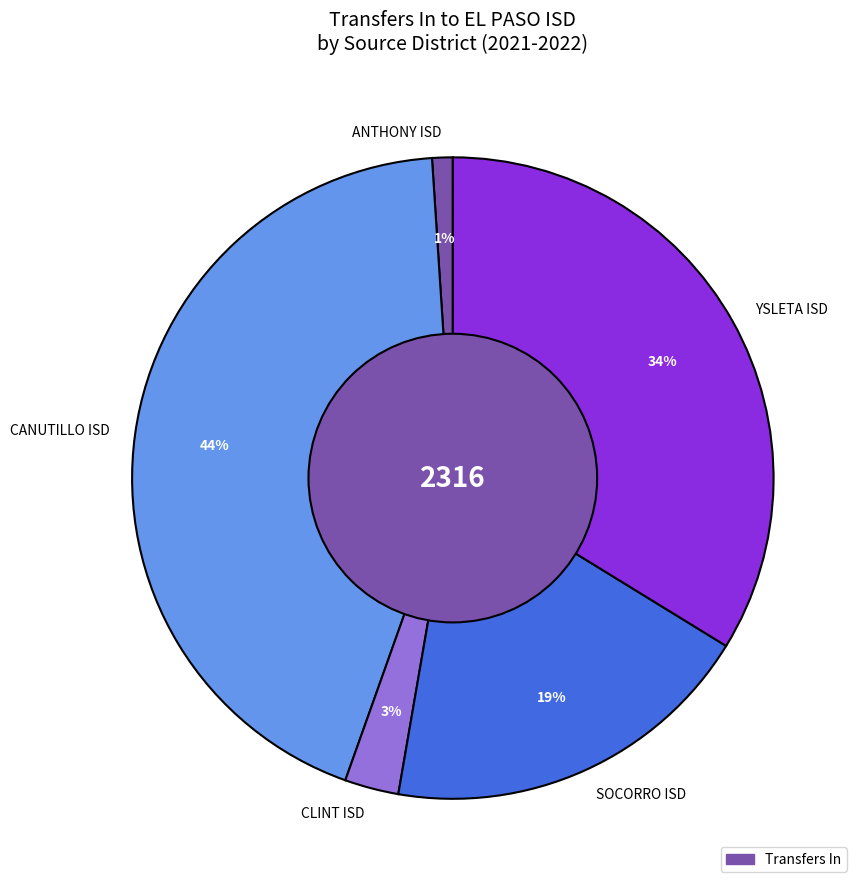

Combined, do SOCORRO ISD and CANUTILLO ISD account for over 50%?

Yes